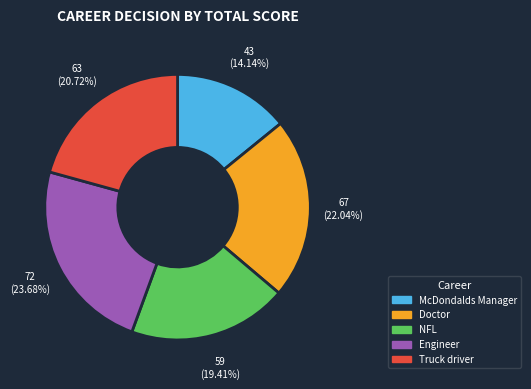

Approximately how many times larger is the value at NFL compared to McDondalds Manager?

1.4